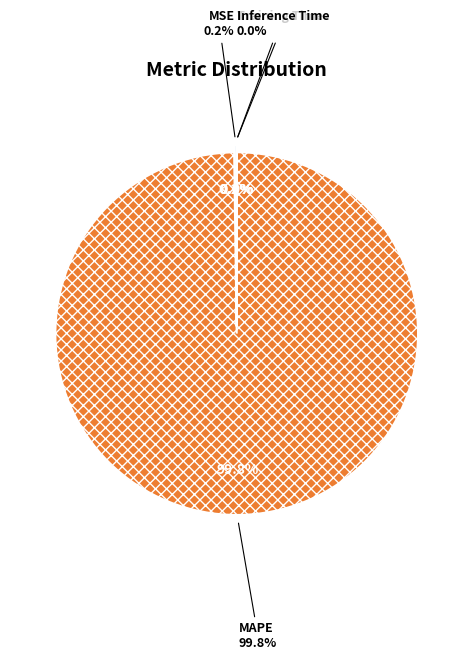

What is the change in value from MAPE to Inference Time?

-113.1